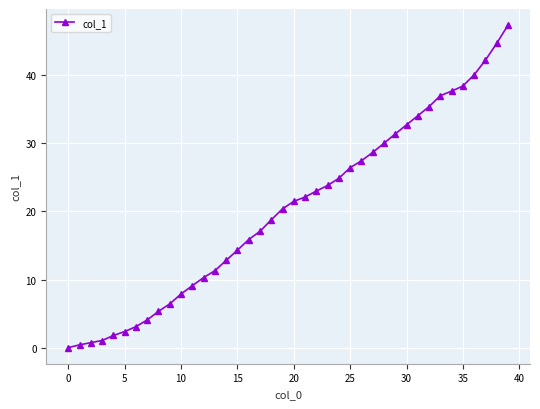

What is the value of the 34th point from the left?

37.0